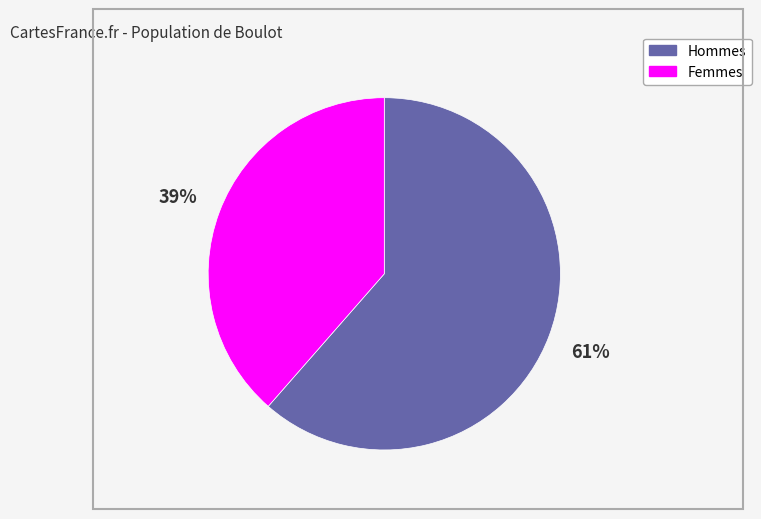

To the nearest percent, what is the average slice percentage?

50%